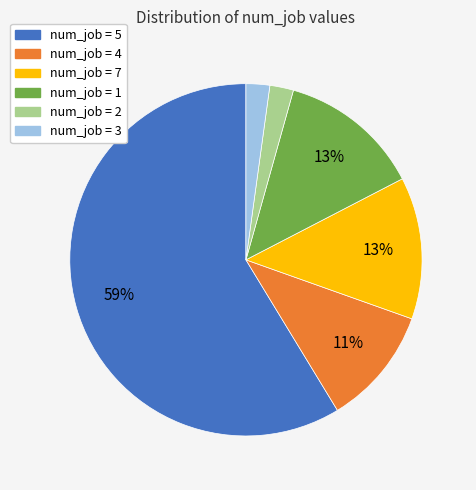

To the nearest percent, what is the difference between the largest and smallest slice percentages?

57%